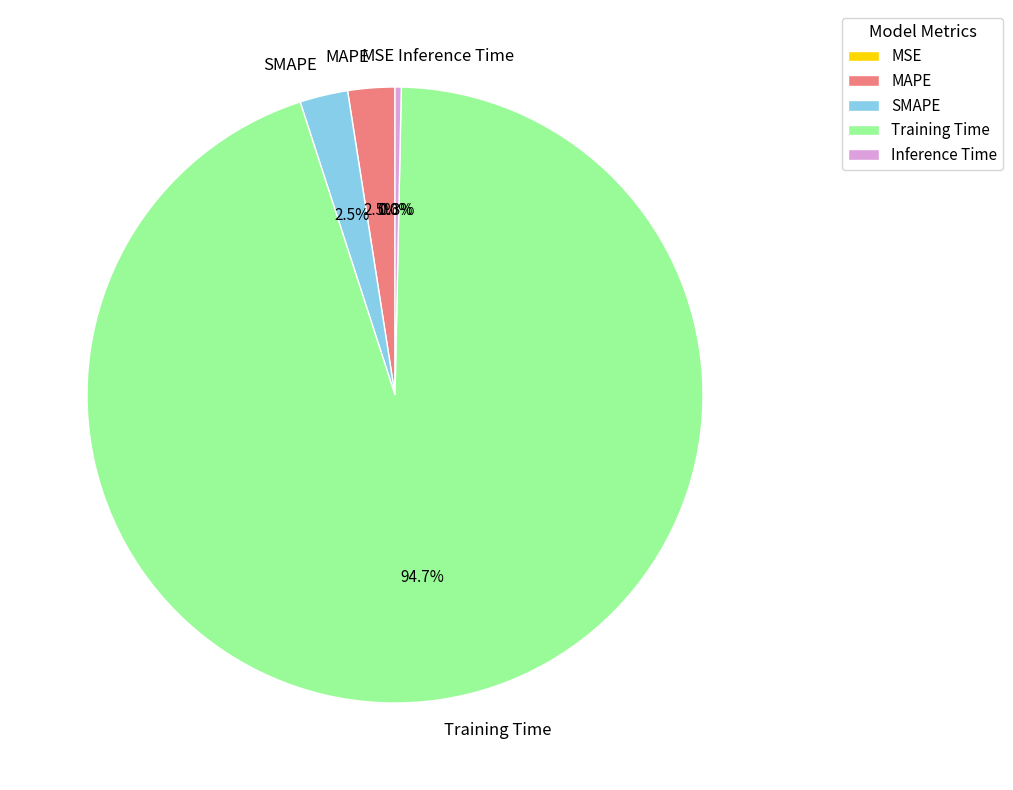

The Training Time slice represents 95% of the pie. True or false?

True